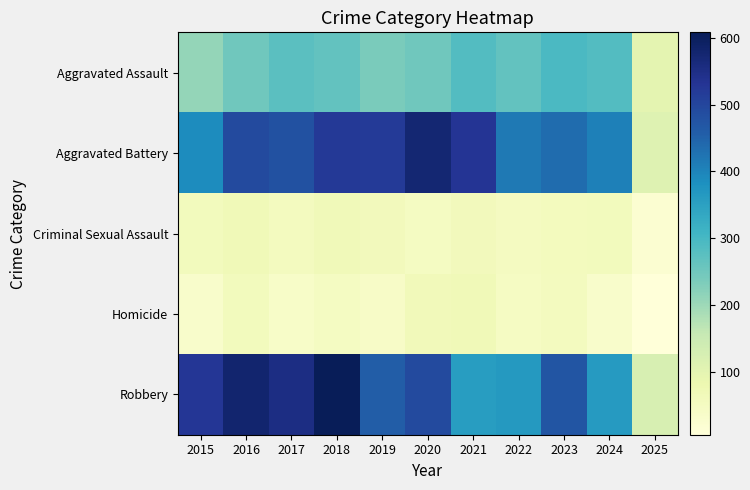

Which series changed the most between 2016 and 2024?

Robbery